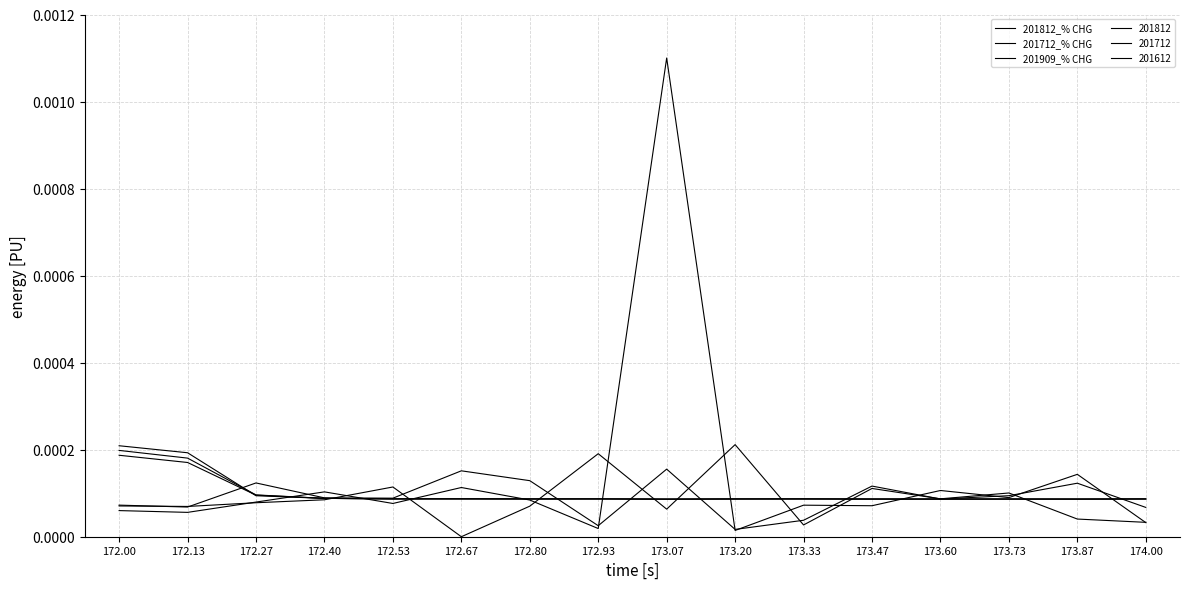

Is it true that 201712_% CHG equals 0.0 at 173.87?

False